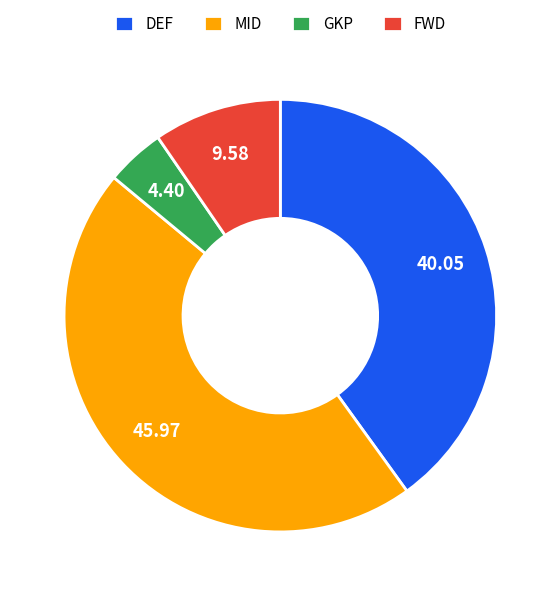

Is there any slice that represents more than half of the pie?

No